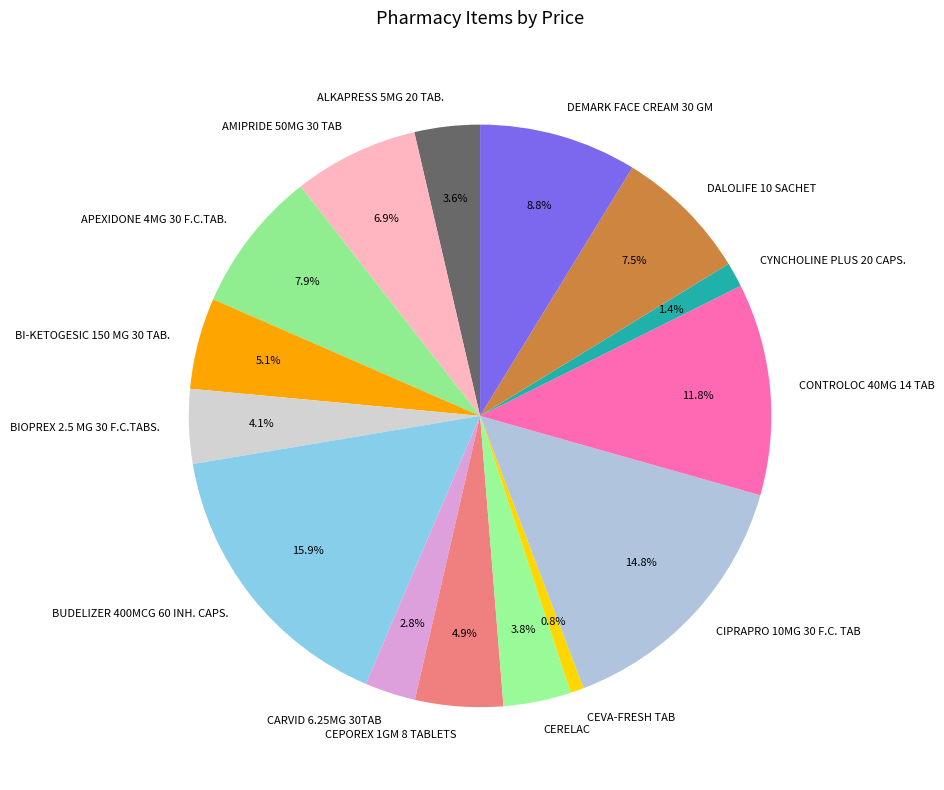

Is there any slice that represents more than half of the pie?

No